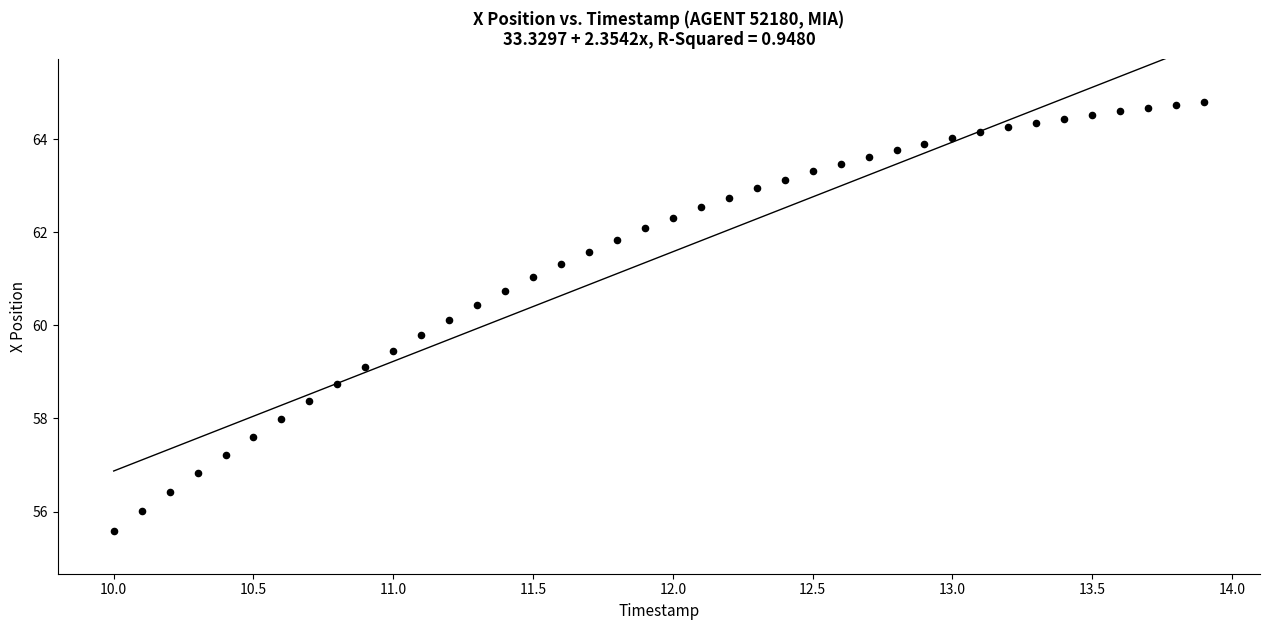

What is the range of X values (max minus min)?

3.9